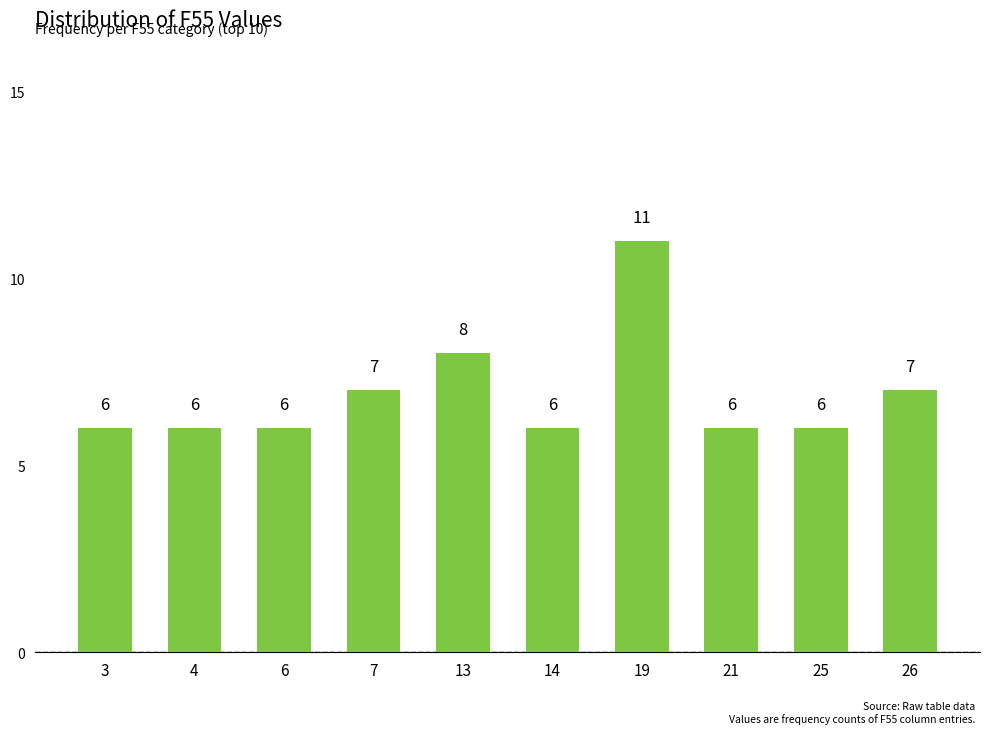

Is it true that the value at 14 is 2?

False